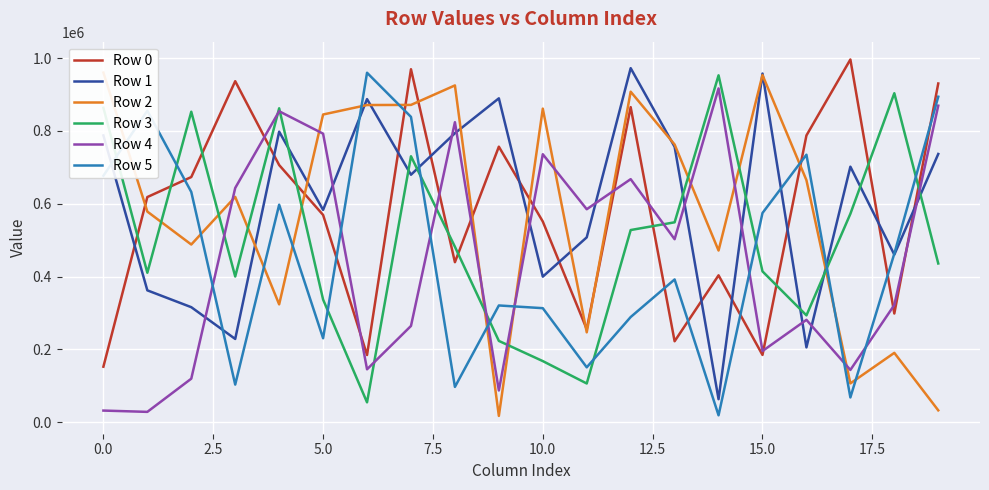

The value of Row 0 at 15.0 is 184529. True or false?

True